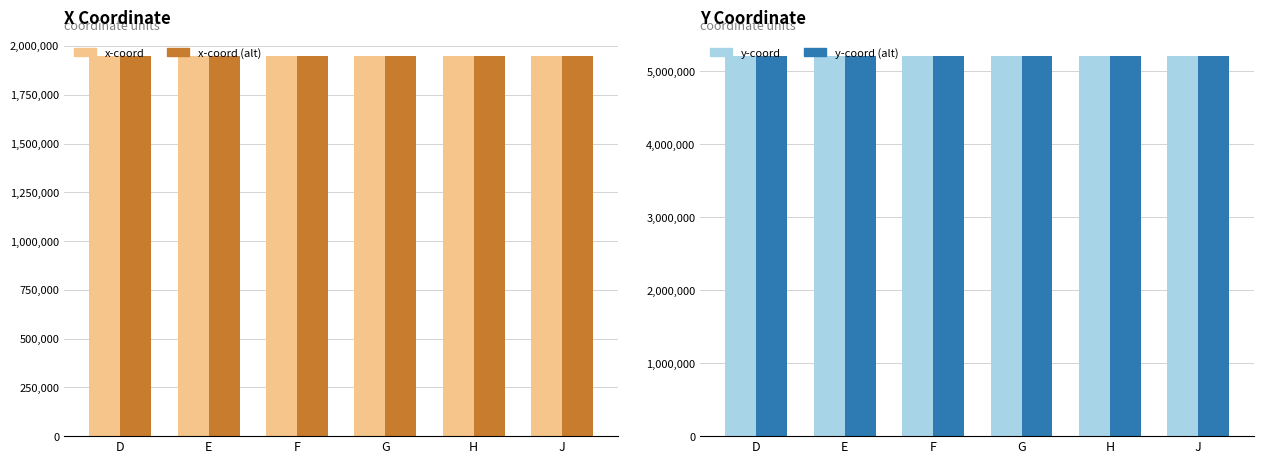

How many data points does each series have?

6